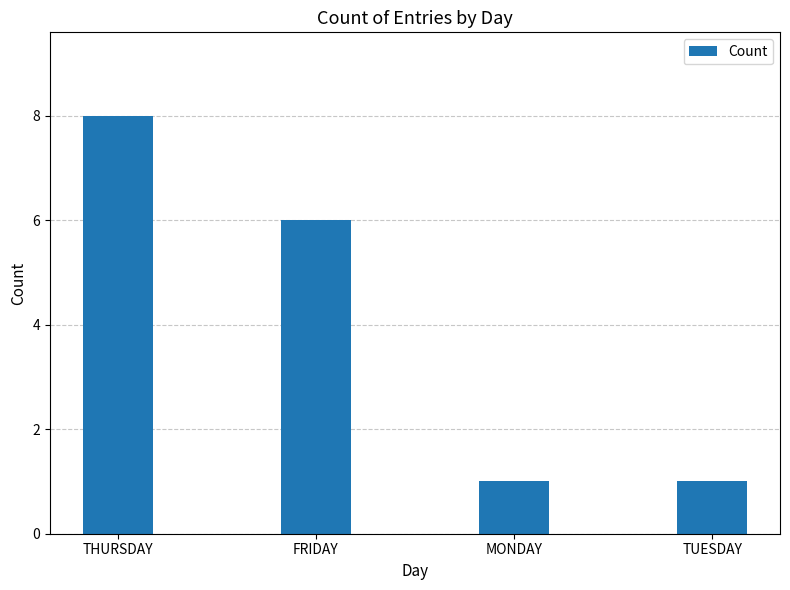

What is the smallest value displayed?

1